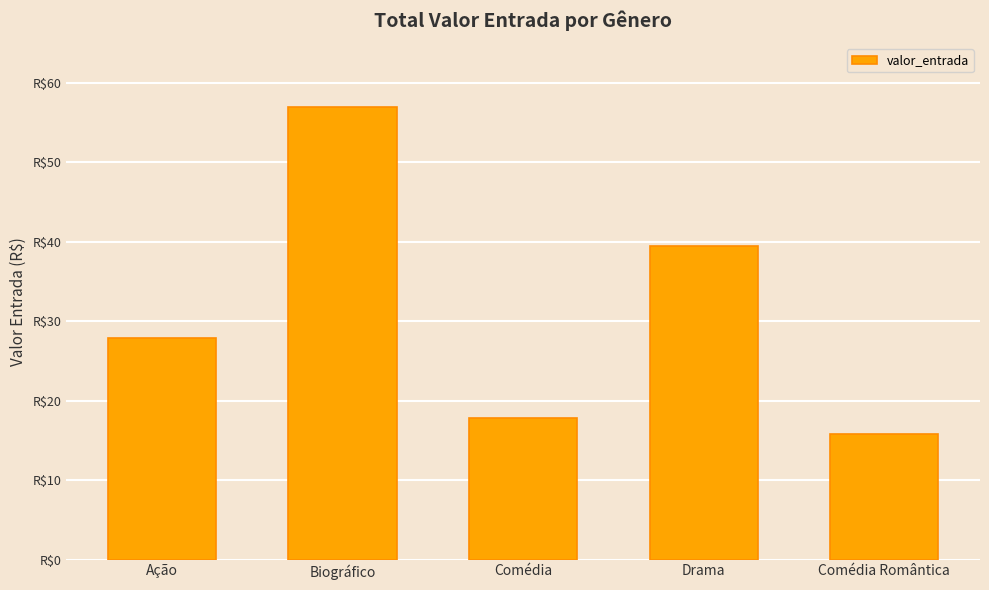

Reading right to left, list all the values displayed in this chart.

Comédia Romântica=15.8	Drama=39.5	Comédia=17.8	Biográfico=57.0	Ação=27.9